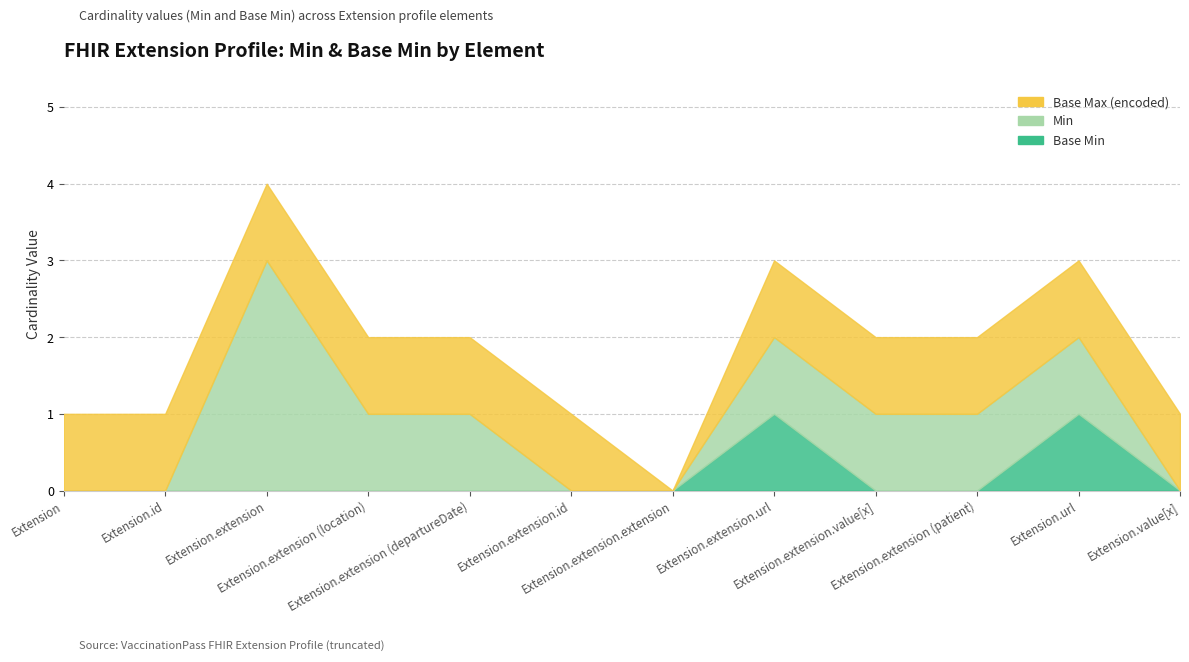

Where is the first local minimum for Base Max (encoded)?

Extension.extension.extension